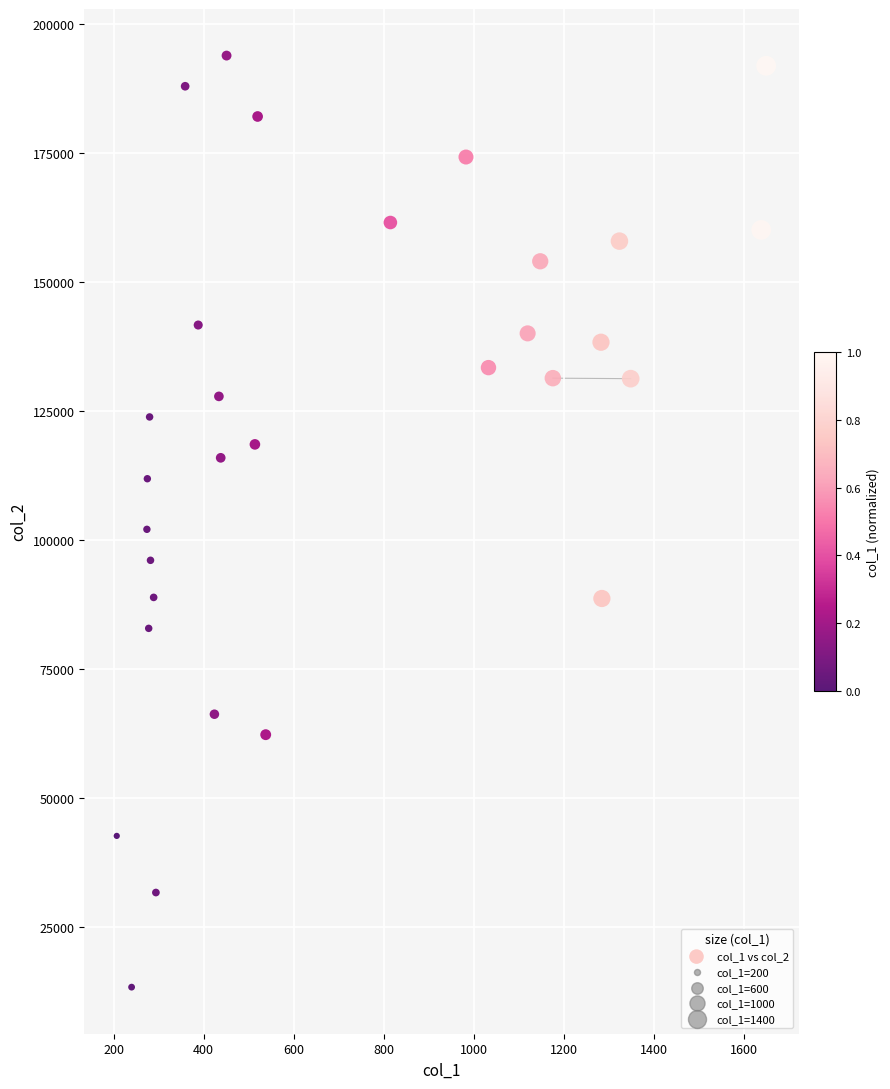

What is the range of Y values (max minus min)?

180499